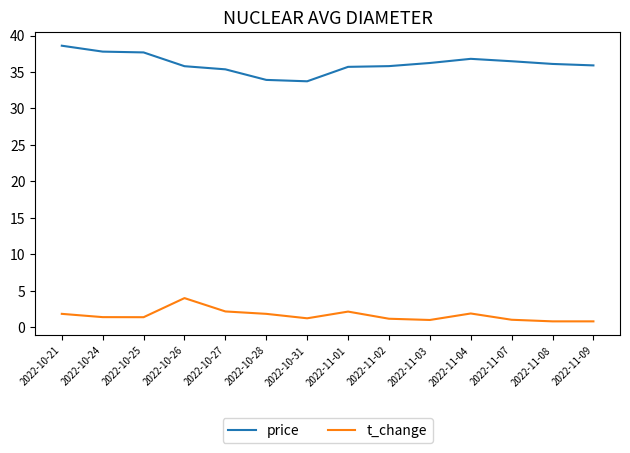

Does the chart display data point markers on the line(s)?

No